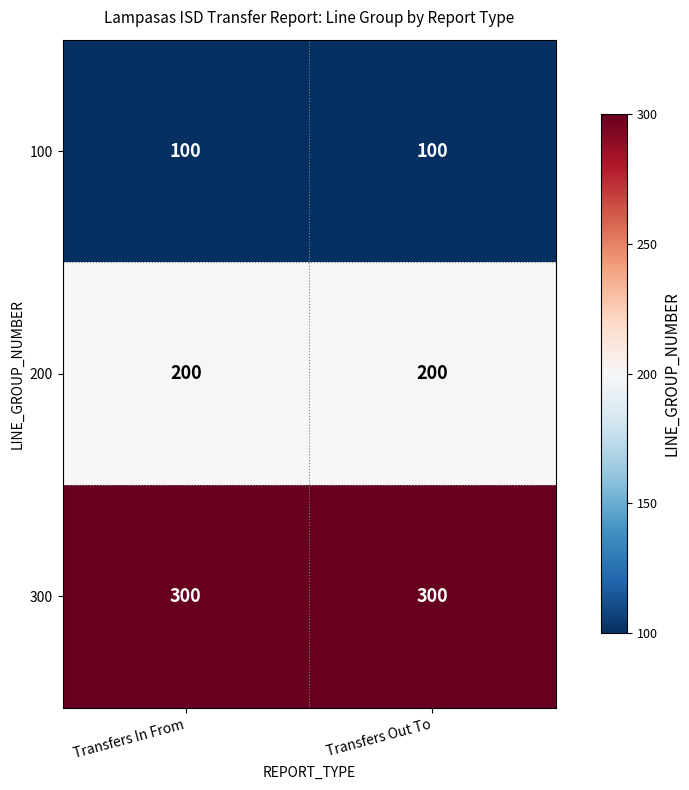

List the series in order of their overall mean, lowest first.

100, 200, 300